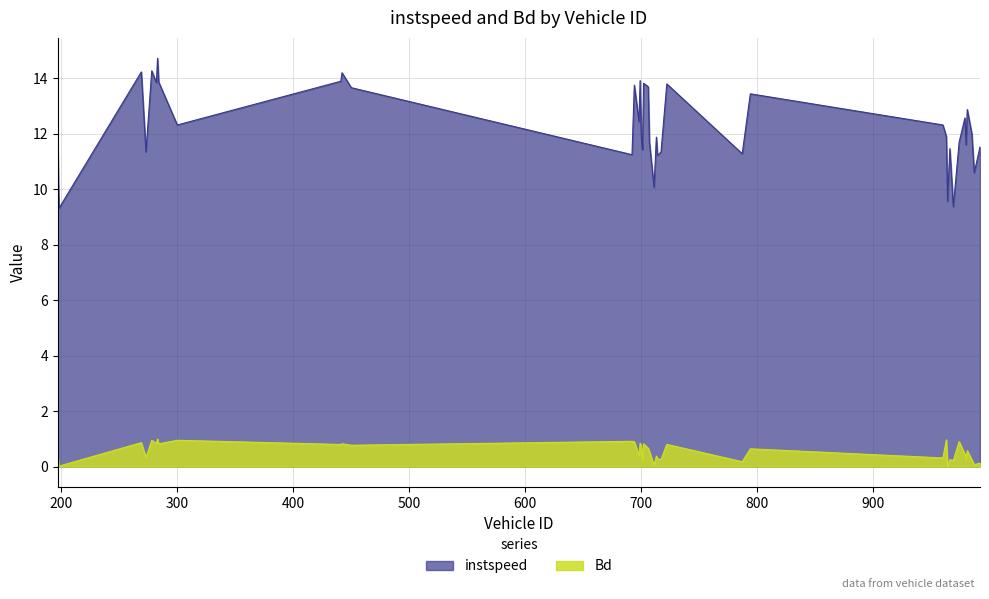

How many lines are shown in the chart?

2